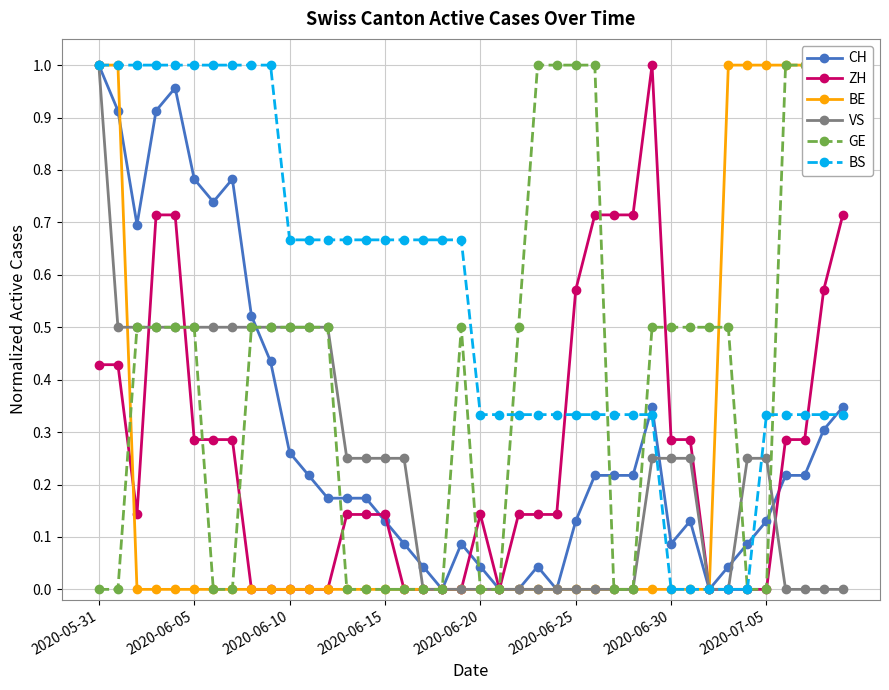

How many distinct data groups are displayed?

6